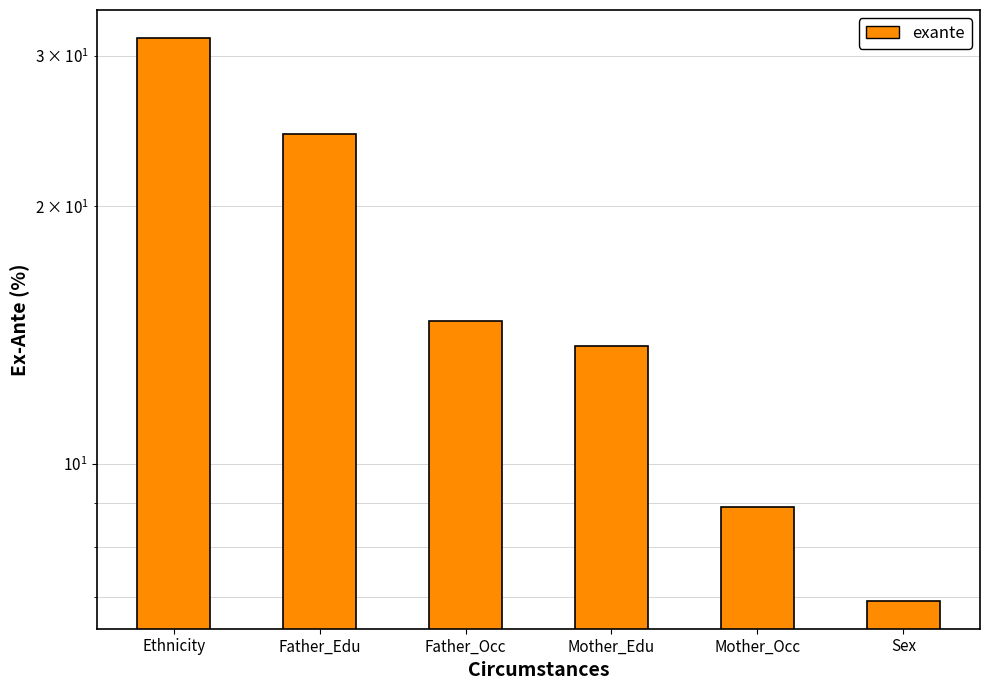

Reading left to right, transcribe all the data shown in this chart.

Ethnicity=31.4	Father_Edu=24.3	Father_Occ=14.7	Mother_Edu=13.7	Mother_Occ=8.9	Sex=6.9